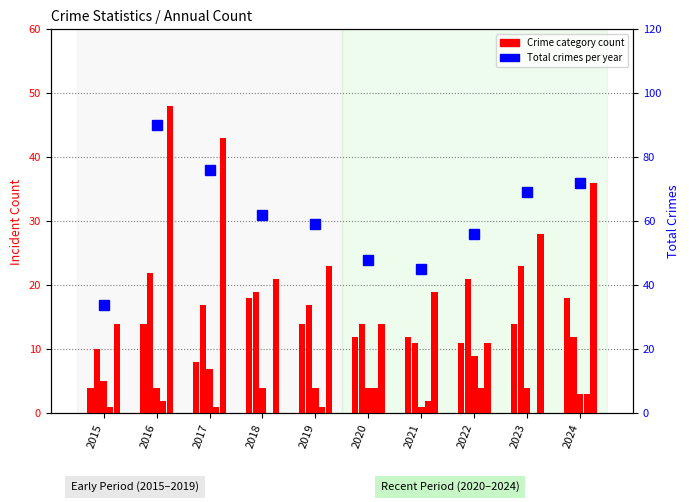

What is the approximate value of Aggravated Battery at 2023, to the nearest 5?

25